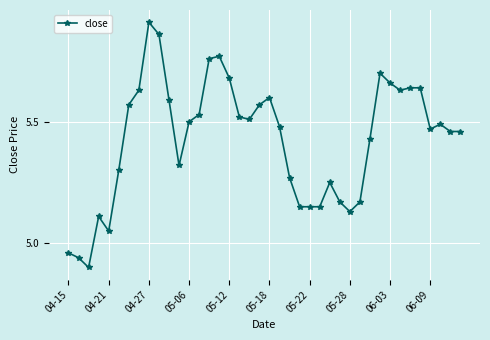

Does the chart have visible grid lines?

Yes